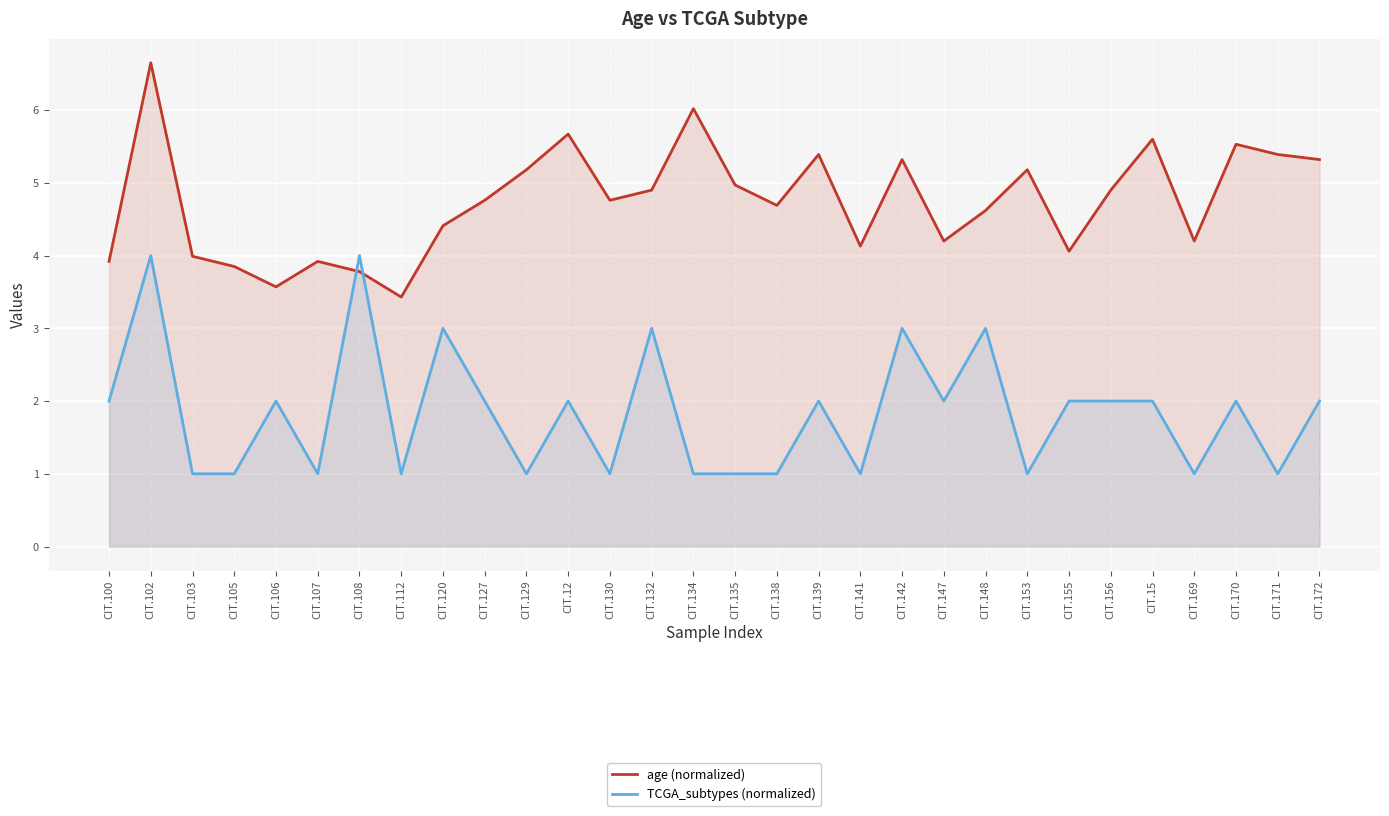

What is the label of the 26th point from the left?

CIT.15